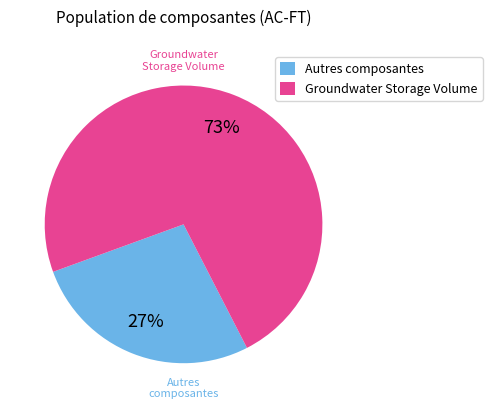

How many segments does this pie chart have?

2